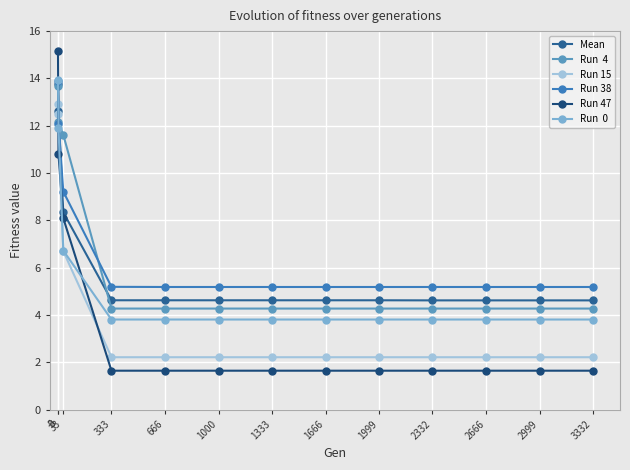

What is the smallest value displayed?

1.7